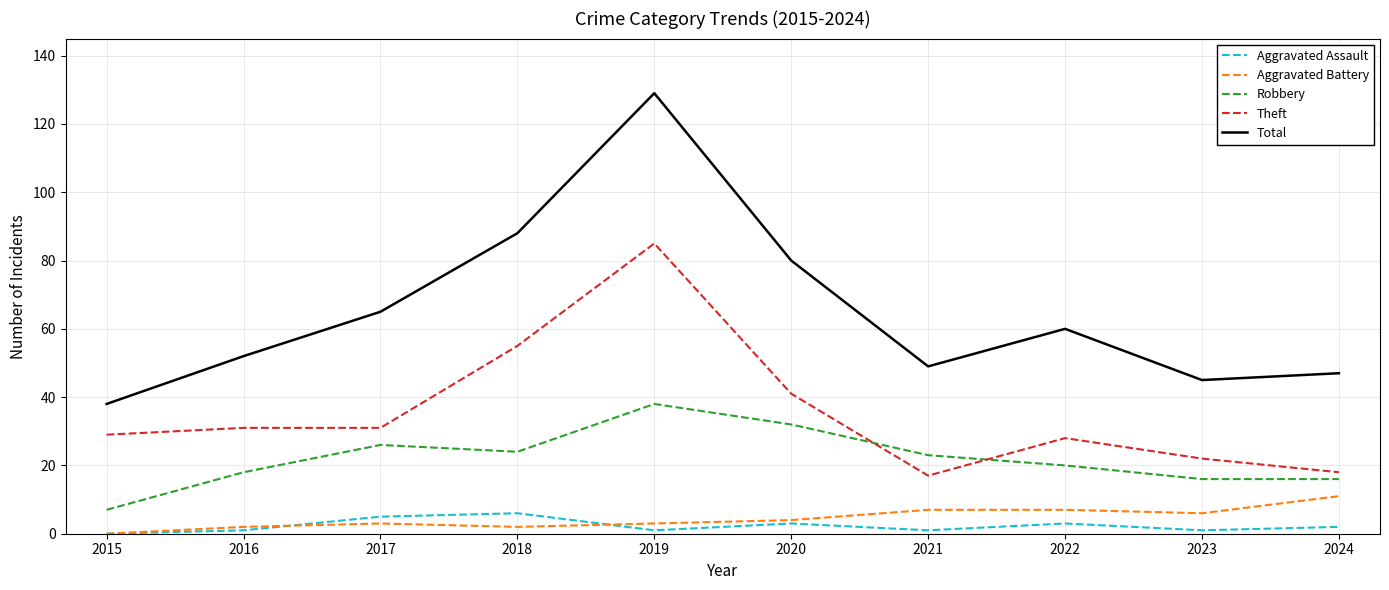

At how many categories does at least one series exceed 10?

10